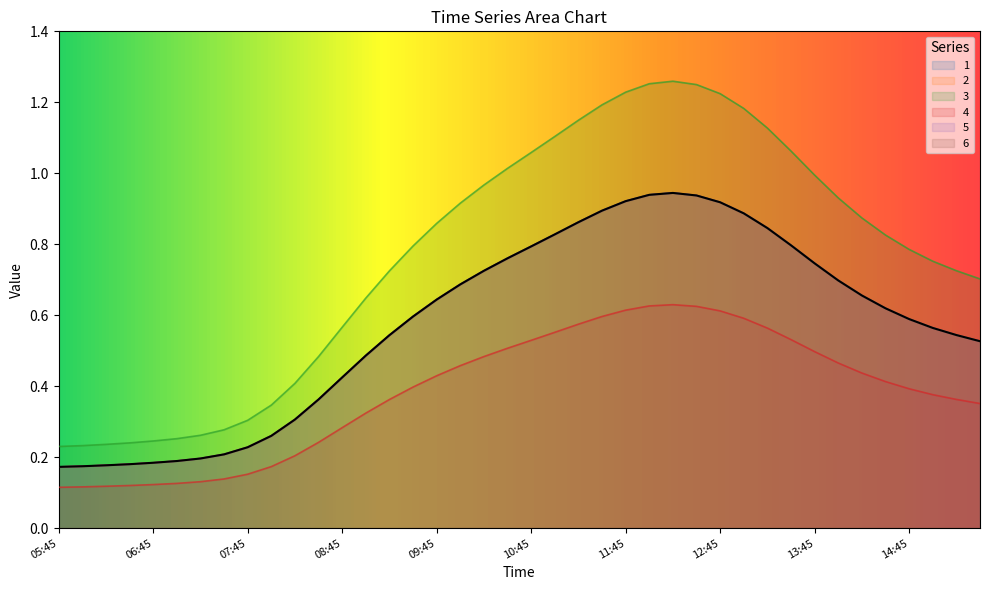

What is the minimum value shown in the chart?

0.1